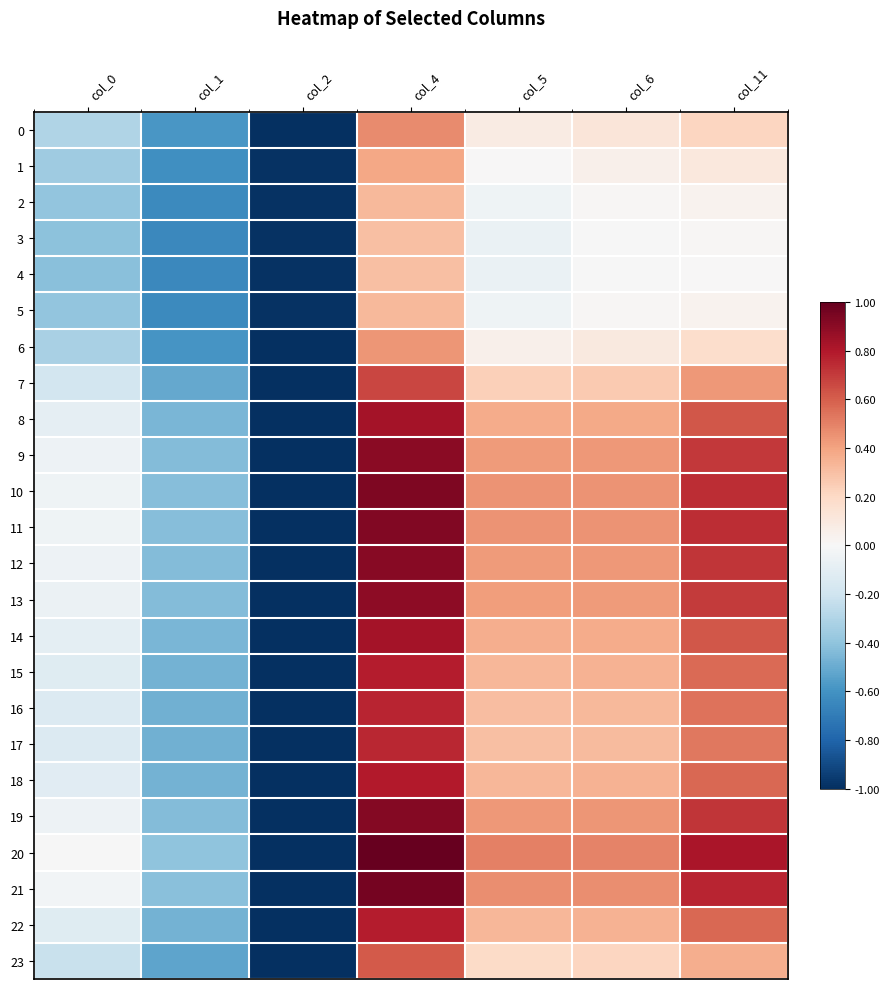

Reading left to right, list all the values displayed in this chart.

0: col_0=-0.3	col_1=-0.6	col_2=-1.0	col_4=0.5	col_5=0.1	col_6=0.1	col_11=0.2
1: col_0=-0.4	col_1=-0.6	col_2=-1.0	col_4=0.4	col_5=0.0	col_6=0.1	col_11=0.1
2: col_0=-0.4	col_1=-0.6	col_2=-1.0	col_4=0.3	col_5=-0.0	col_6=0.0	col_11=0.0
3: col_0=-0.4	col_1=-0.6	col_2=-1.0	col_4=0.3	col_5=-0.1	col_6=-0.0	col_11=0.0
4: col_0=-0.4	col_1=-0.6	col_2=-1.0	col_4=0.3	col_5=-0.1	col_6=-0.0	col_11=0.0
5: col_0=-0.4	col_1=-0.6	col_2=-1.0	col_4=0.3	col_5=-0.0	col_6=0.0	col_11=0.0
6: col_0=-0.3	col_1=-0.6	col_2=-1.0	col_4=0.4	col_5=0.1	col_6=0.1	col_11=0.2
7: col_0=-0.2	col_1=-0.5	col_2=-1.0	col_4=0.7	col_5=0.2	col_6=0.3	col_11=0.4
8: col_0=-0.1	col_1=-0.5	col_2=-1.0	col_4=0.8	col_5=0.4	col_6=0.4	col_11=0.6
9: col_0=-0.1	col_1=-0.4	col_2=-1.0	col_4=0.9	col_5=0.4	col_6=0.4	col_11=0.7
10: col_0=-0.0	col_1=-0.4	col_2=-1.0	col_4=0.9	col_5=0.5	col_6=0.5	col_11=0.7
11: col_0=-0.0	col_1=-0.4	col_2=-1.0	col_4=0.9	col_5=0.4	col_6=0.4	col_11=0.7
12: col_0=-0.1	col_1=-0.4	col_2=-1.0	col_4=0.9	col_5=0.4	col_6=0.4	col_11=0.7
13: col_0=-0.1	col_1=-0.4	col_2=-1.0	col_4=0.9	col_5=0.4	col_6=0.4	col_11=0.7
14: col_0=-0.1	col_1=-0.5	col_2=-1.0	col_4=0.8	col_5=0.4	col_6=0.4	col_11=0.6
15: col_0=-0.1	col_1=-0.5	col_2=-1.0	col_4=0.8	col_5=0.3	col_6=0.3	col_11=0.6
16: col_0=-0.1	col_1=-0.5	col_2=-1.0	col_4=0.8	col_5=0.3	col_6=0.3	col_11=0.5
17: col_0=-0.1	col_1=-0.5	col_2=-1.0	col_4=0.8	col_5=0.3	col_6=0.3	col_11=0.5
18: col_0=-0.1	col_1=-0.5	col_2=-1.0	col_4=0.8	col_5=0.3	col_6=0.3	col_11=0.6
19: col_0=-0.0	col_1=-0.4	col_2=-1.0	col_4=0.9	col_5=0.4	col_6=0.4	col_11=0.7
20: col_0=-0.0	col_1=-0.4	col_2=-1.0	col_4=1.0	col_5=0.5	col_6=0.5	col_11=0.8
21: col_0=-0.0	col_1=-0.4	col_2=-1.0	col_4=1.0	col_5=0.5	col_6=0.5	col_11=0.8
22: col_0=-0.1	col_1=-0.5	col_2=-1.0	col_4=0.8	col_5=0.3	col_6=0.3	col_11=0.6
23: col_0=-0.2	col_1=-0.5	col_2=-1.0	col_4=0.6	col_5=0.2	col_6=0.2	col_11=0.4